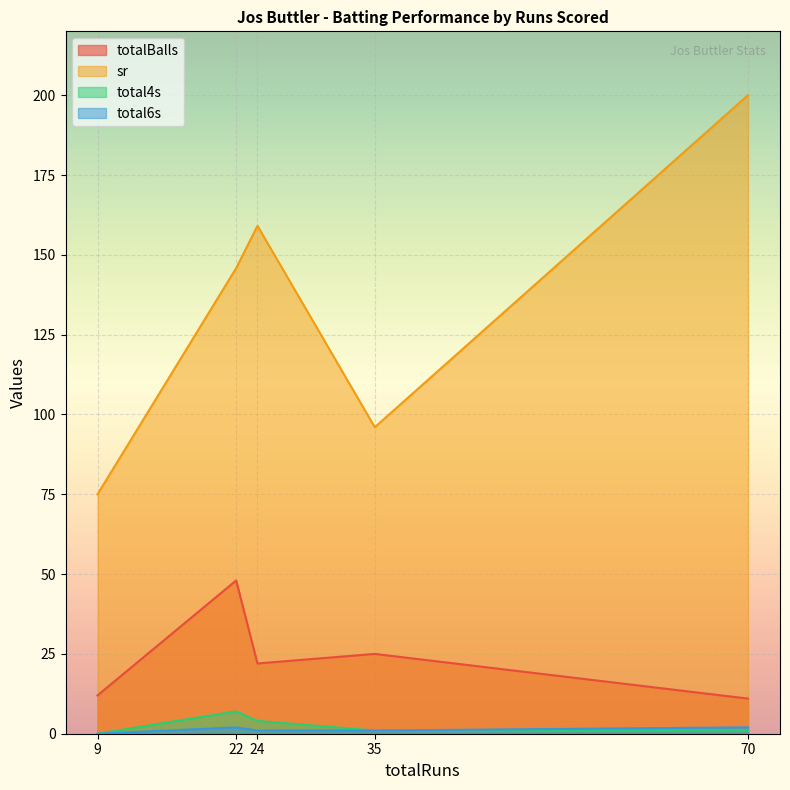

Count the number of categories in the chart.

5